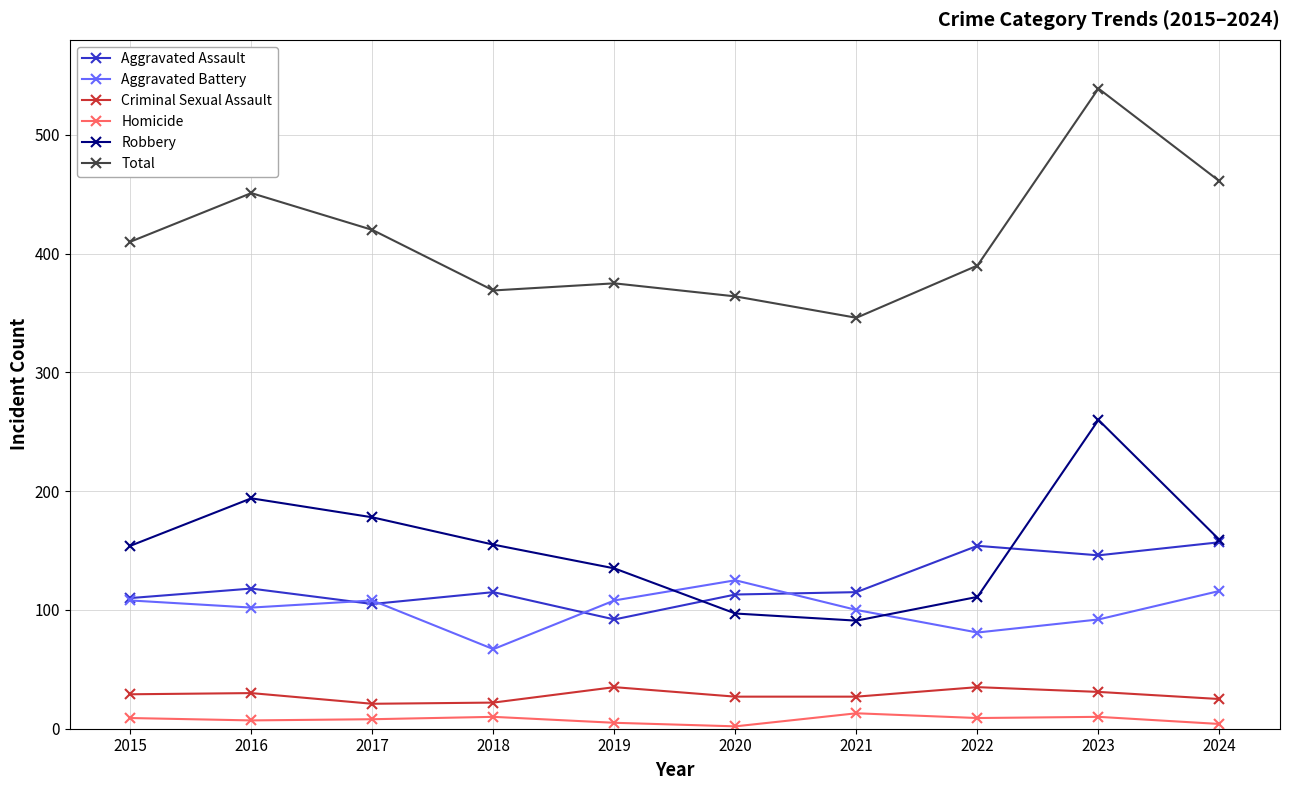

True or false: Robbery and Total cross at least once.

False